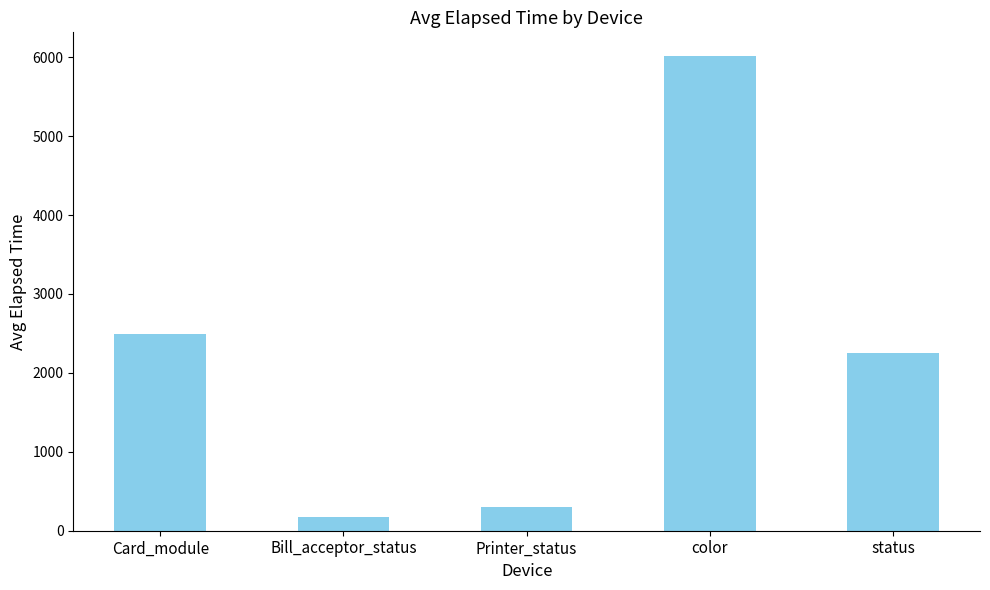

What position from the right is Card_module?

5